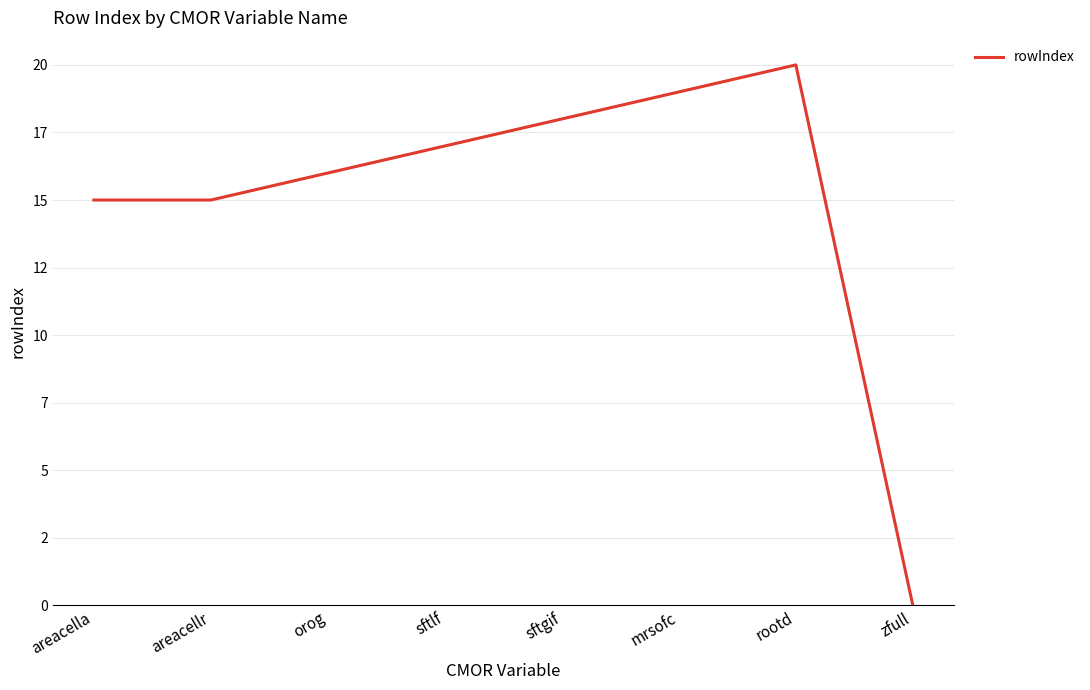

Approximately how many times larger is the value at orog compared to areacella?

1.1